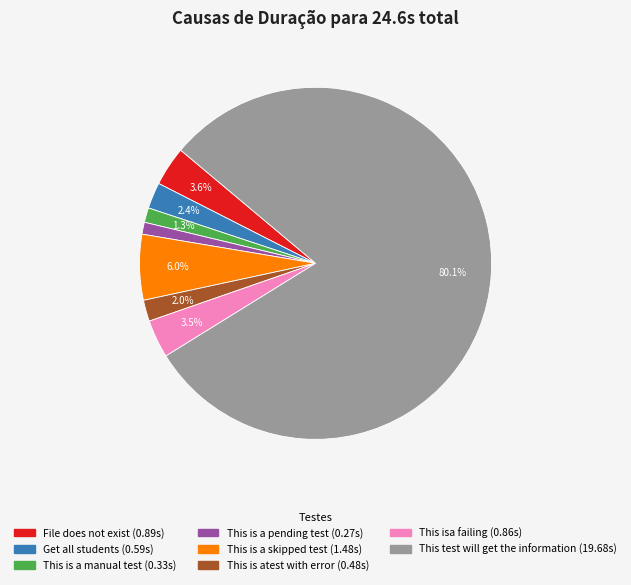

Between This is a pending test and File does not exist, which is larger?

File does not exist